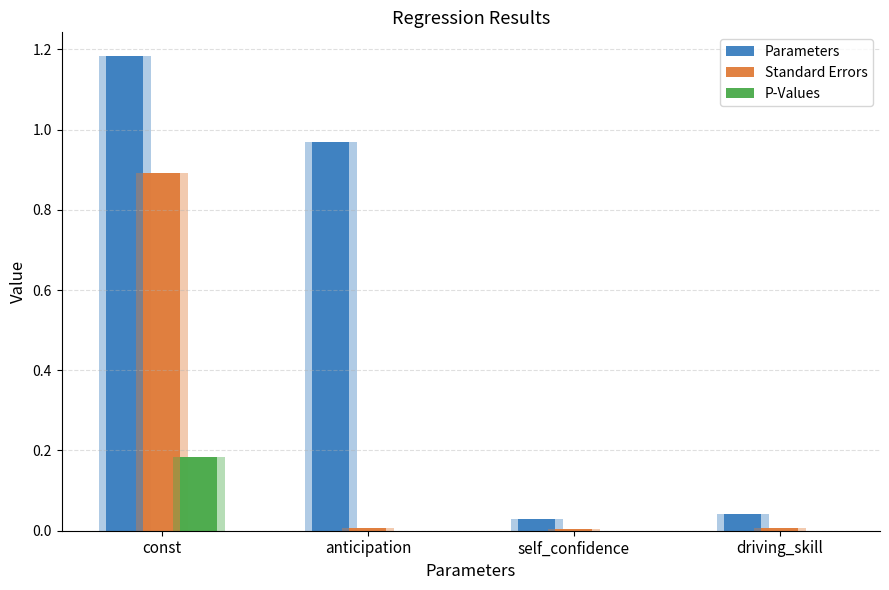

Is it true that Parameters equals 1.2 at const?

True